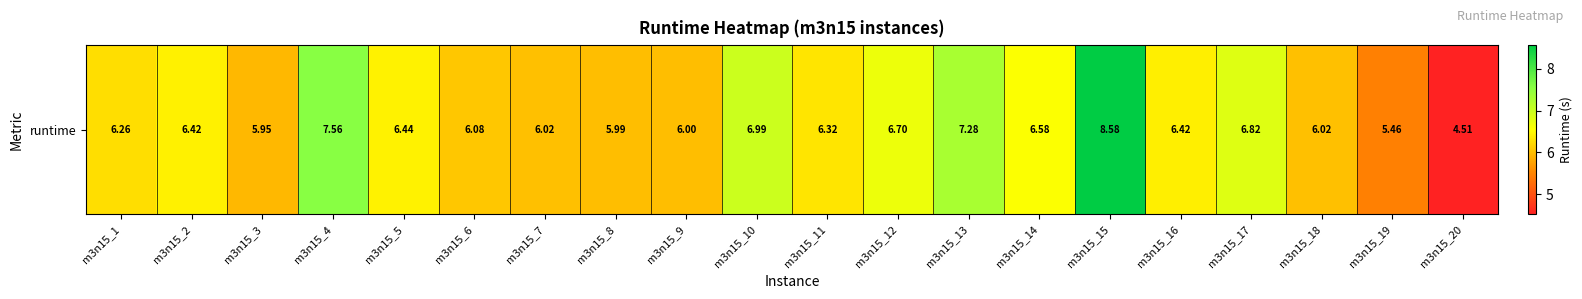

What is the change in value from m3n15_6 to m3n15_16?

+0.3